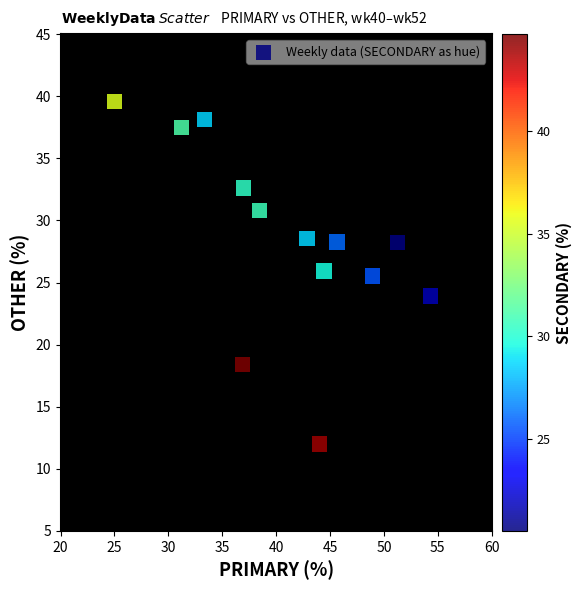

What is the range of X values (max minus min)?

29.3